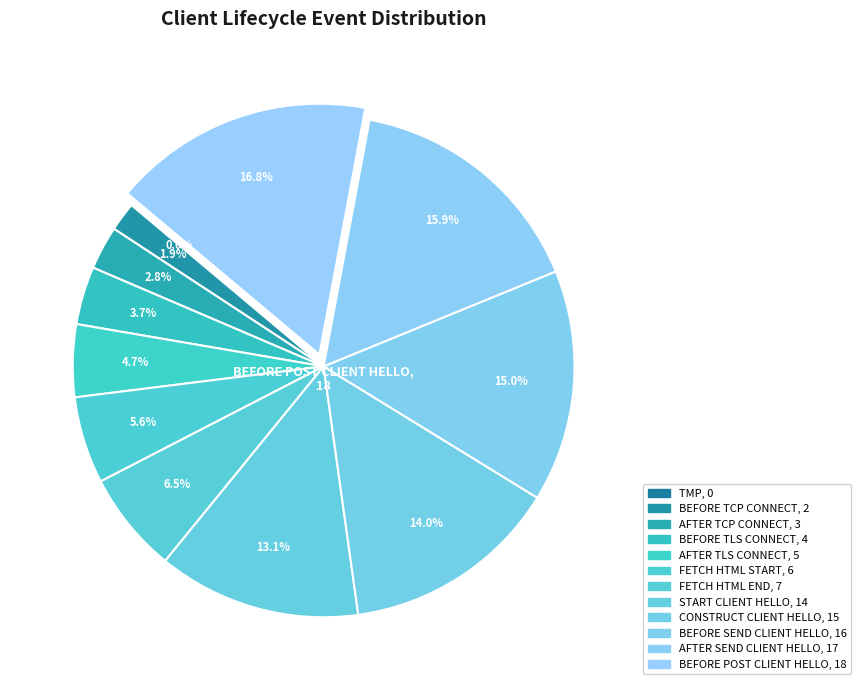

To the nearest percent, what portion does SEED_LT_CLIENT_FETCH_HTML_START represent?

6%